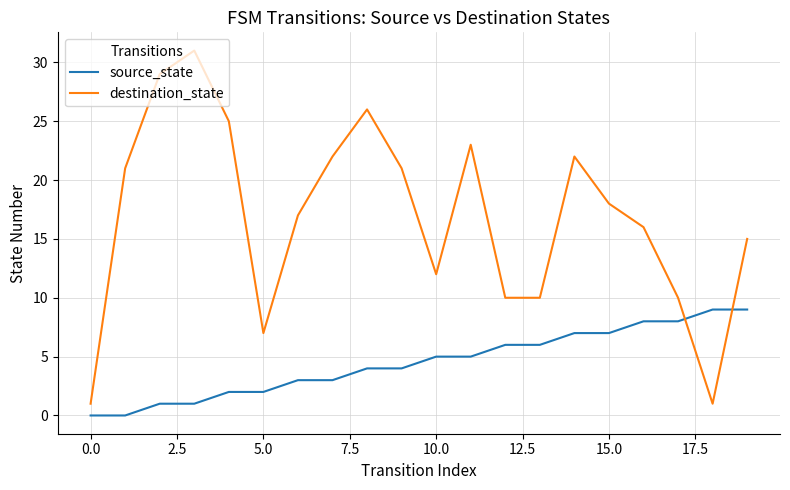

Rank the series by their maximum value, from lowest to highest.

source_state, destination_state